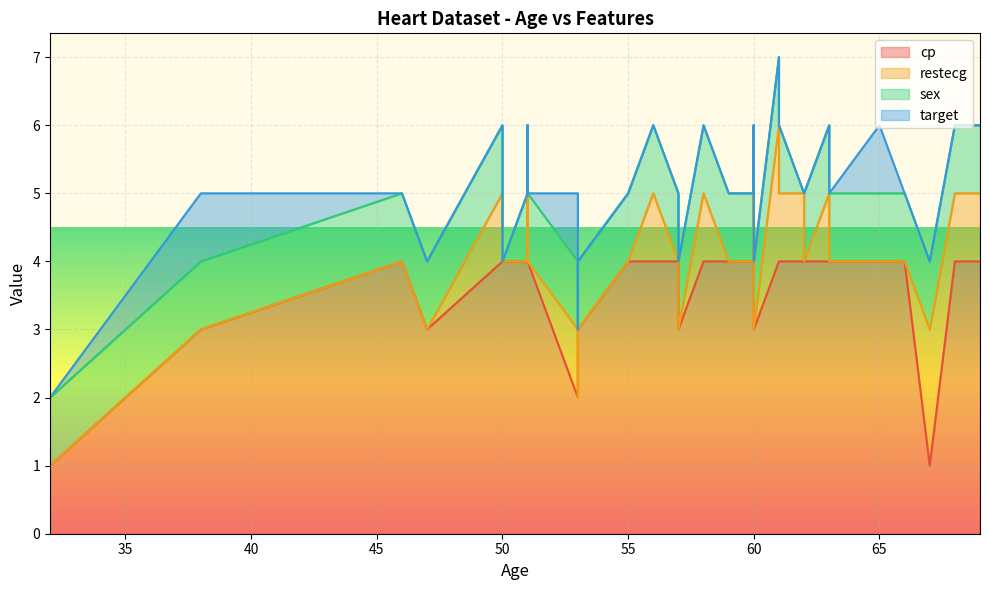

How many lines are shown in the chart?

4